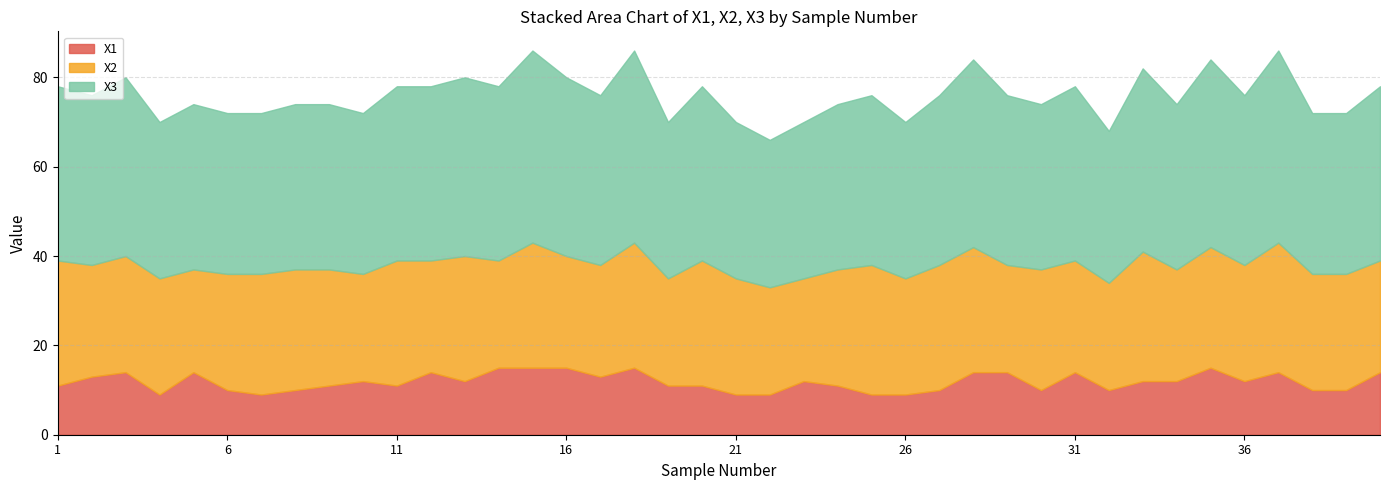

How many interior local peaks does the X3 series have?

12